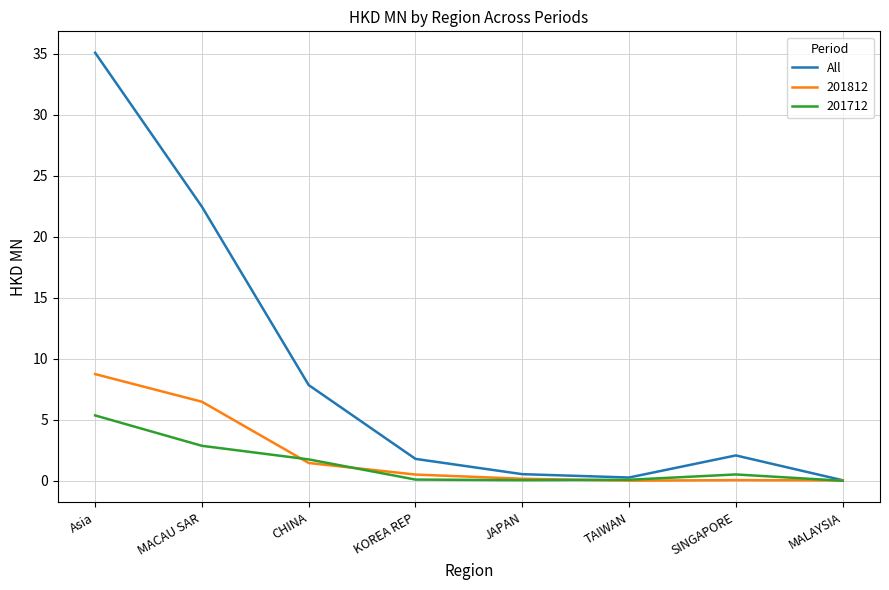

At which category does the chart reach its peak across all series?

Asia